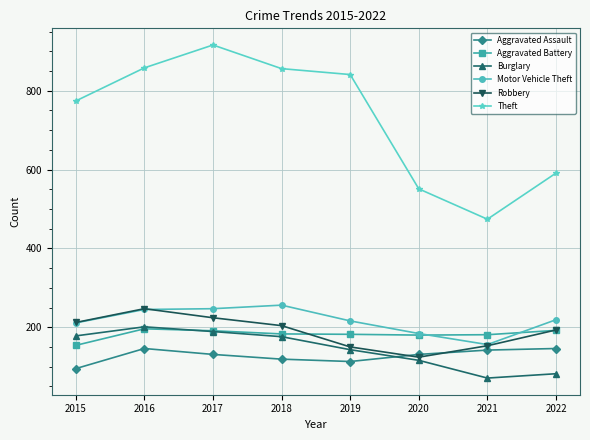

Which series changed the most between 2017 and 2021?

Theft